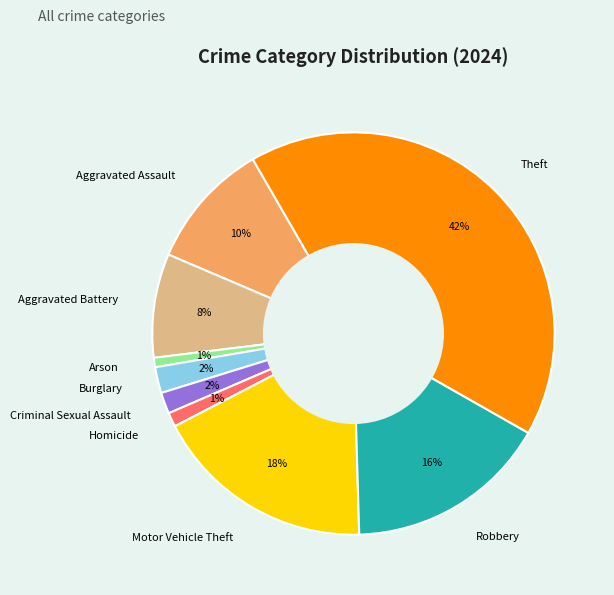

To the nearest percent, what portion does Motor Vehicle Theft represent?

18%